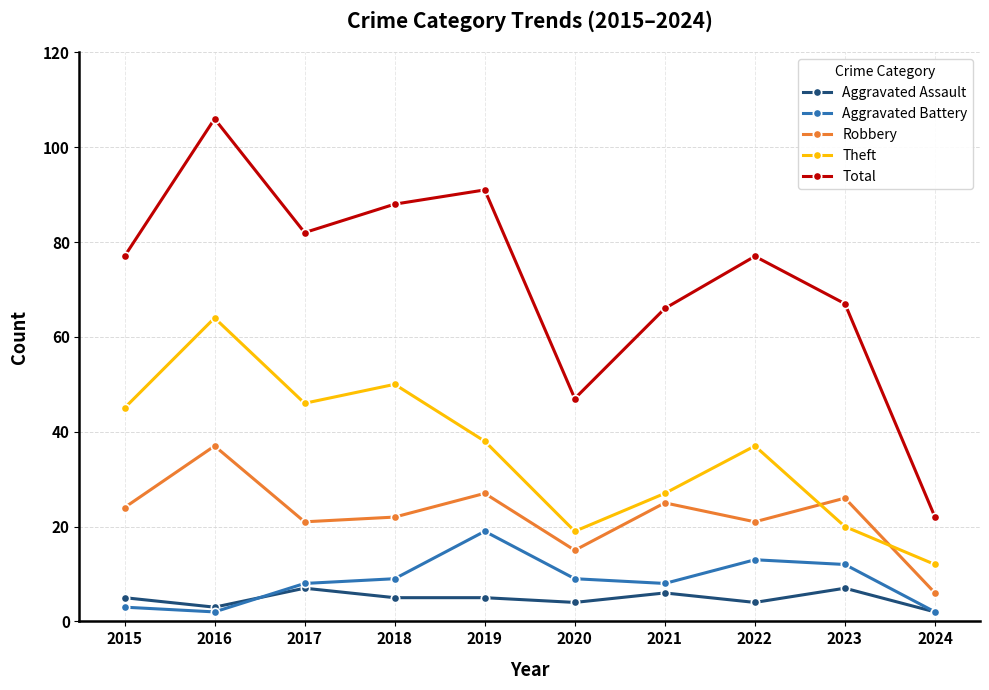

In Aggravated Battery, how many points are lower than both neighbors (excluding endpoints)?

2